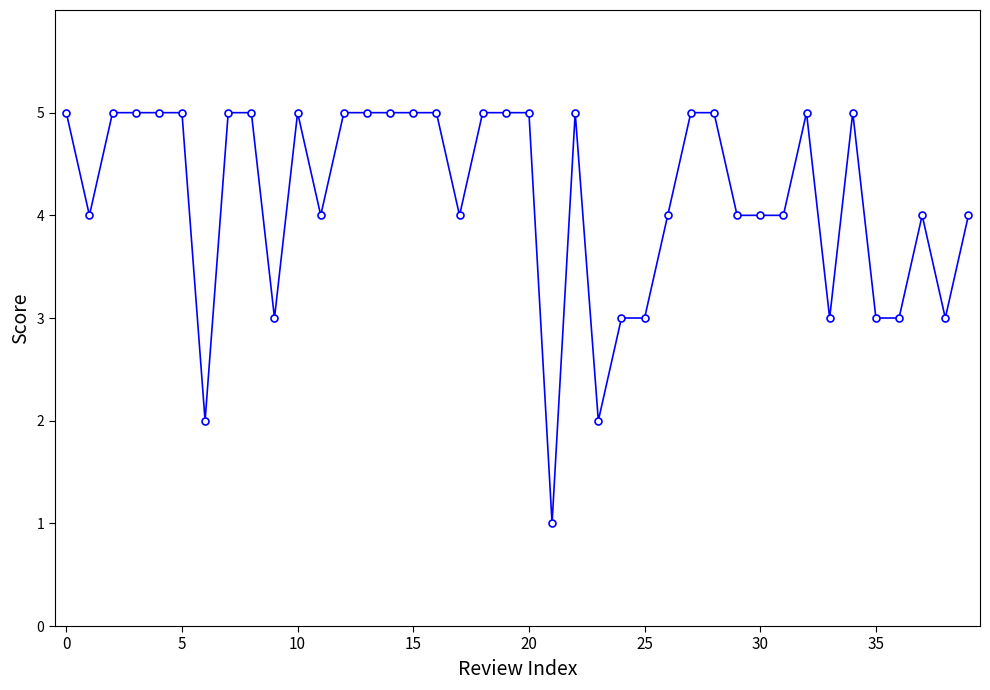

What is the maximum value shown in the chart?

5